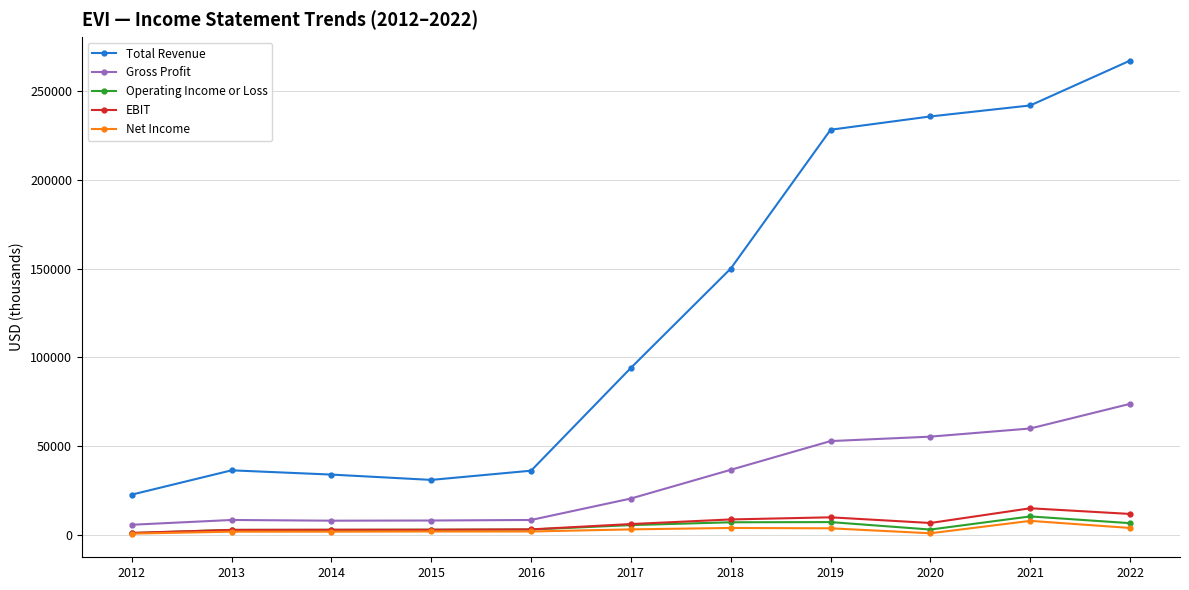

What is the value of the EBIT point at the 7th from the left?

8500